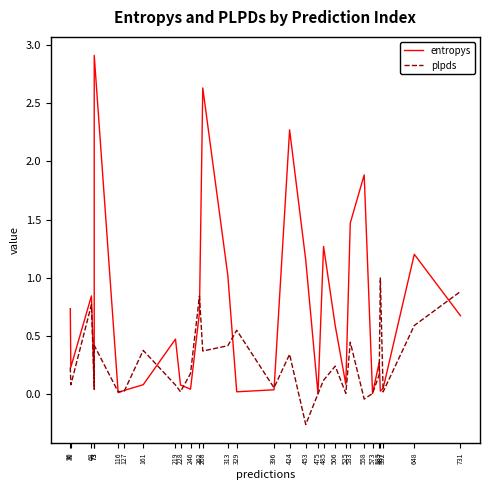

The value of entropys at 262 is 0.7. True or false?

True